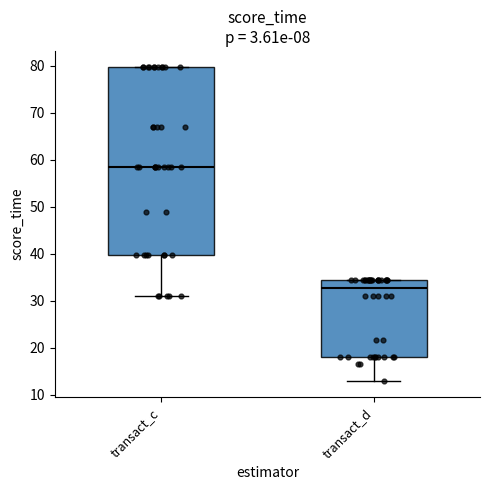

Where does the median line of the box for transact_c sit on the y-axis? The values are not printed on the chart, so give them approximately, as read against the axis.

58